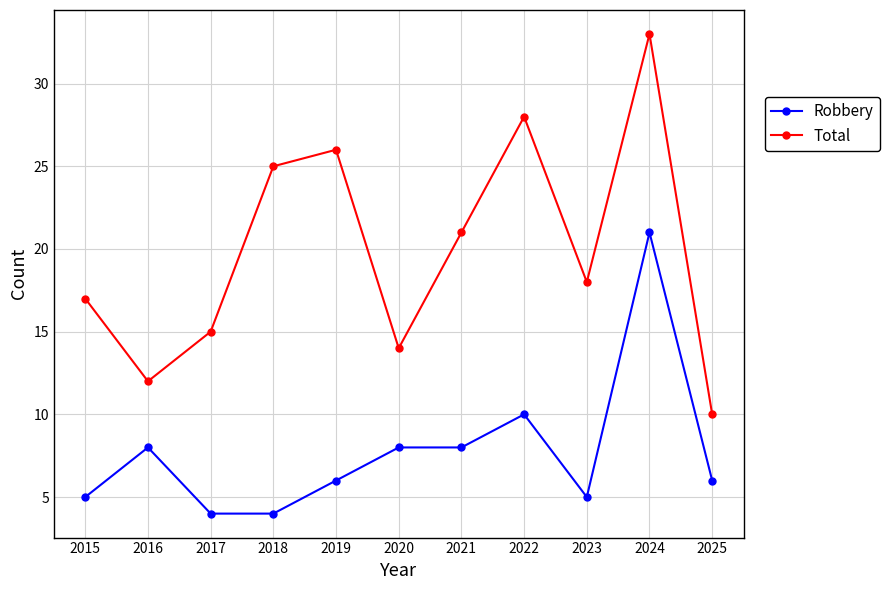

What are all the series names shown in the legend?

Robbery, Total